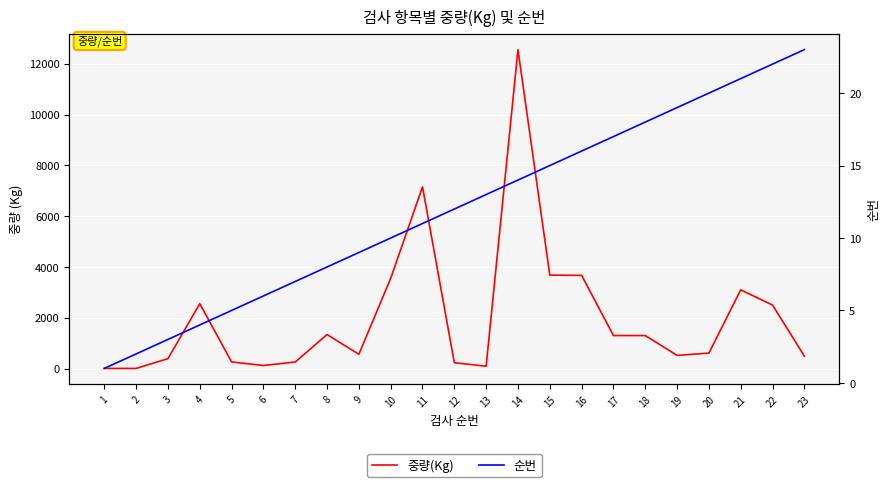

At which label does 순번 first exceed 12?

13